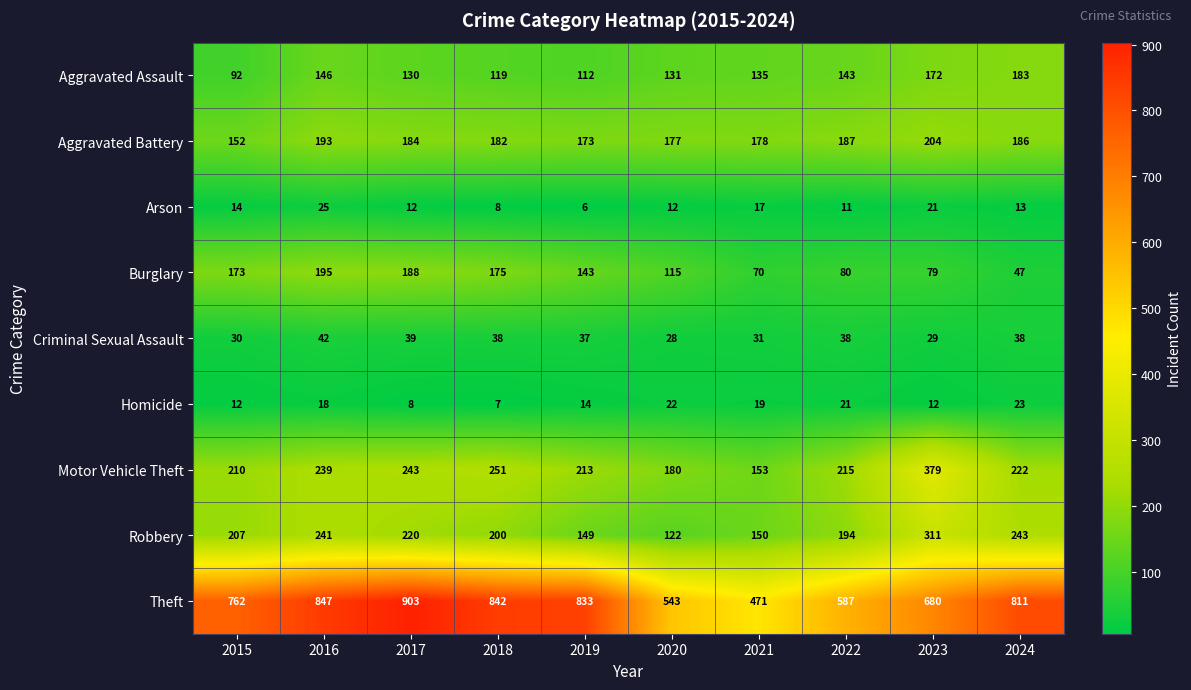

The Homicide series shows 7 at 2019. True or false?

False